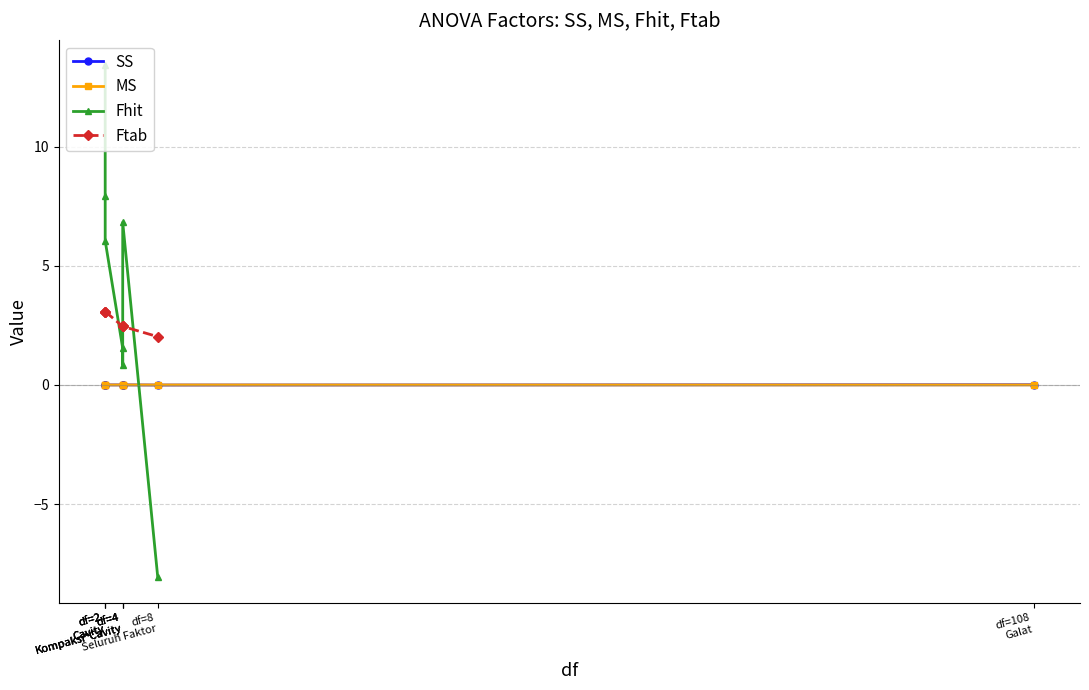

How many data points does each series have?

8